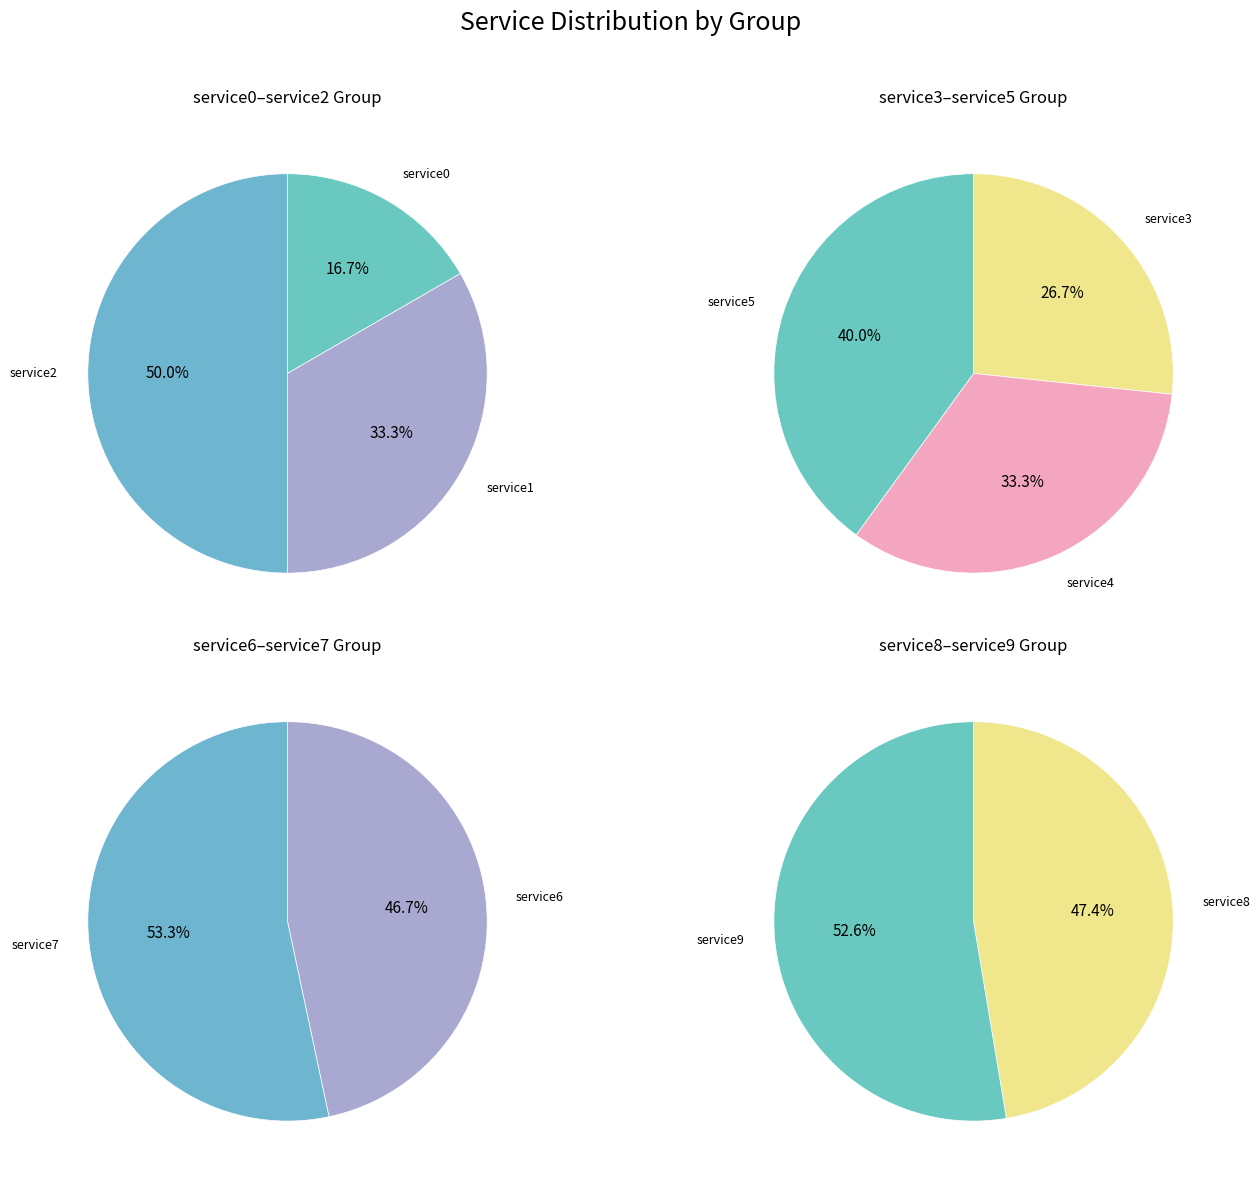

Is it true that service1 is 16% of the pie?

False